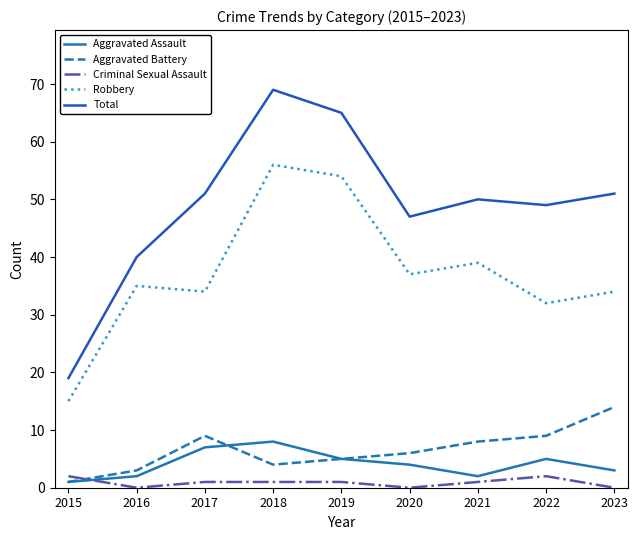

Between 2021 and 2020, which is larger?

2020